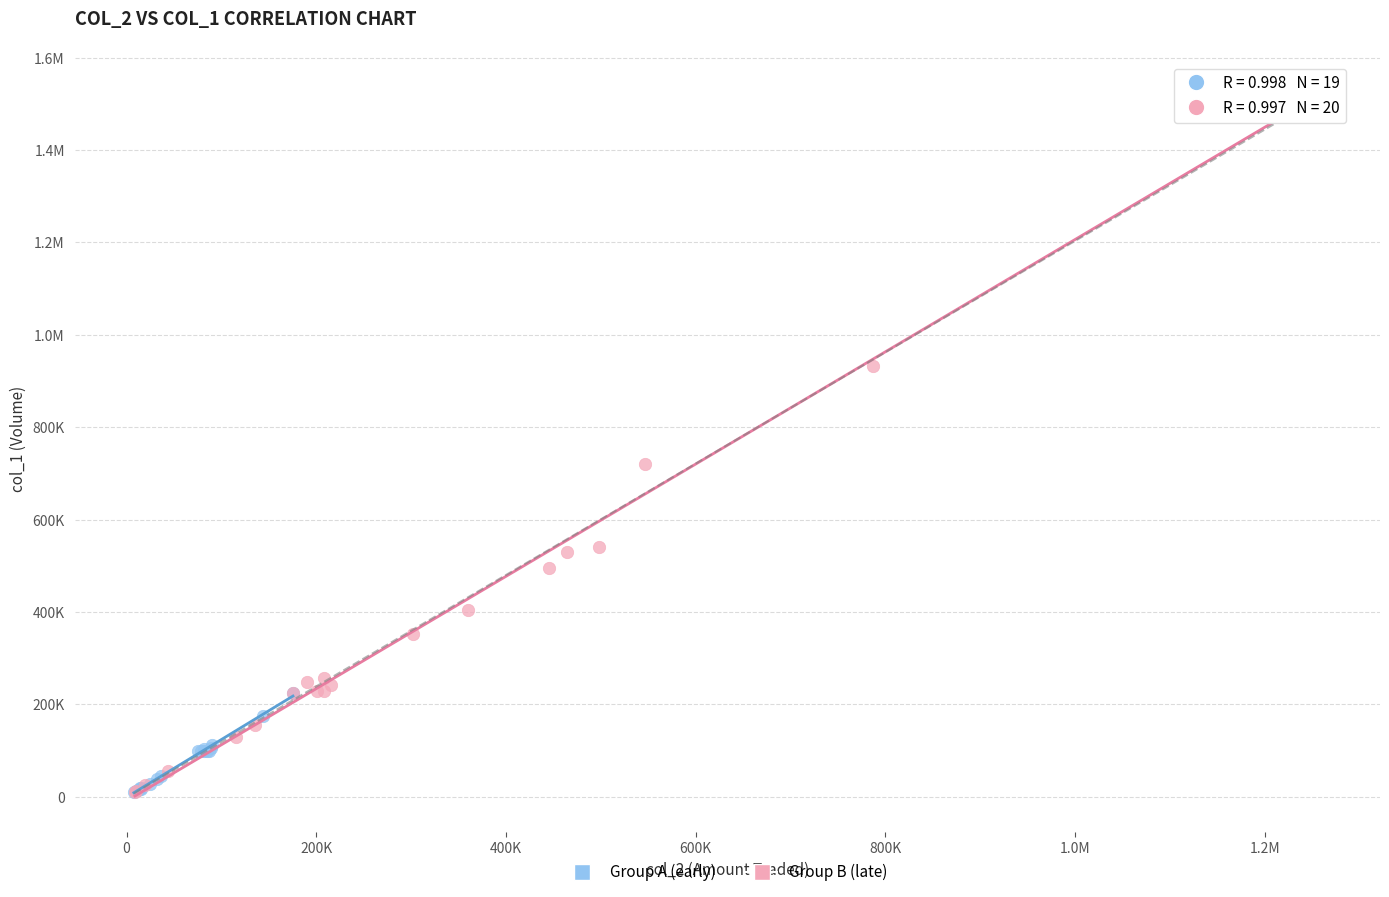

What are all the series names shown in the legend?

Group A (early), Group B (late)